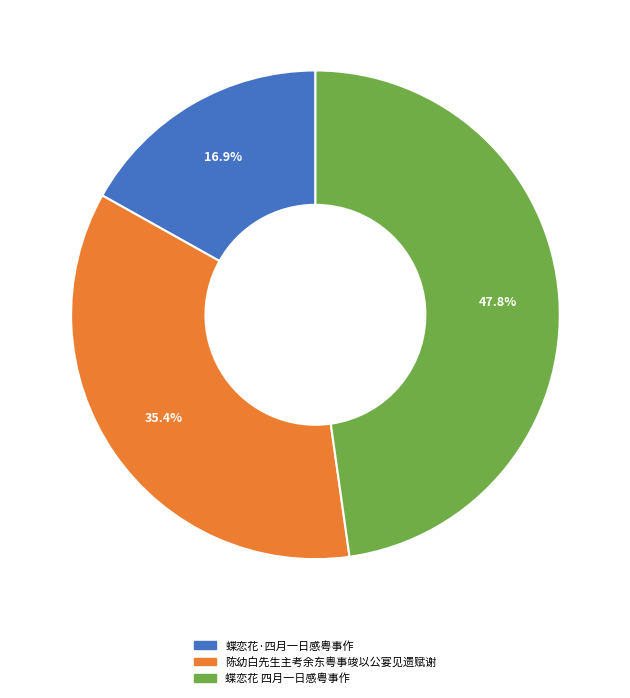

Which slice is the largest?

蝶恋花 四月一日感粤事作